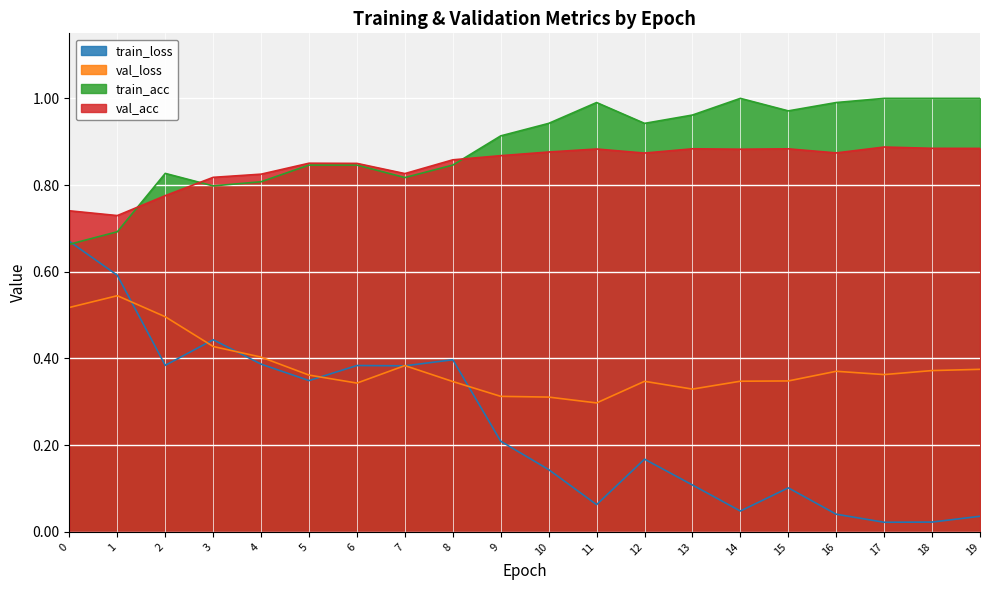

What is the greatest value displayed?

1.0